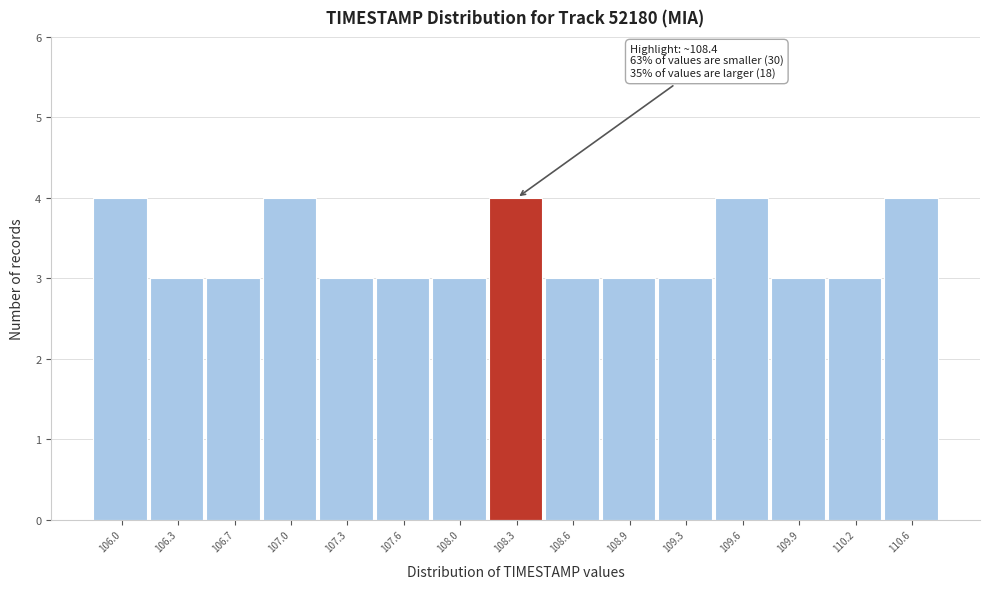

Reading right to left, transcribe all the data shown in this chart.

4	3	3	4	3	3	3	4	3	3	3	4	3	3	4